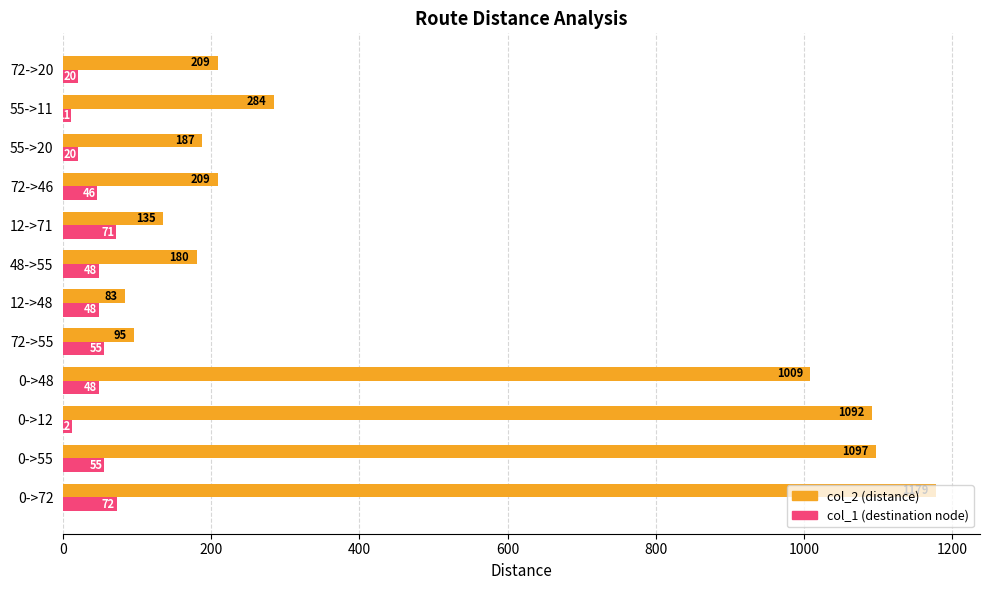

What is the spread (max minus min) of values at 0->48?

961